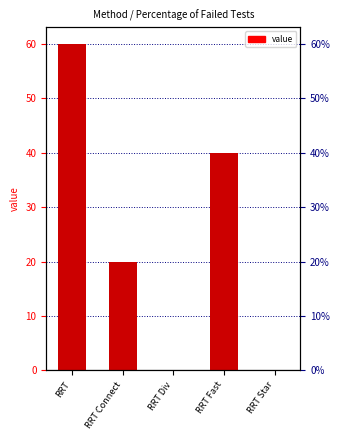

List the labels in order of value, largest first.

RRT, RRT Fast, RRT Connect, RRT Div, RRT Star